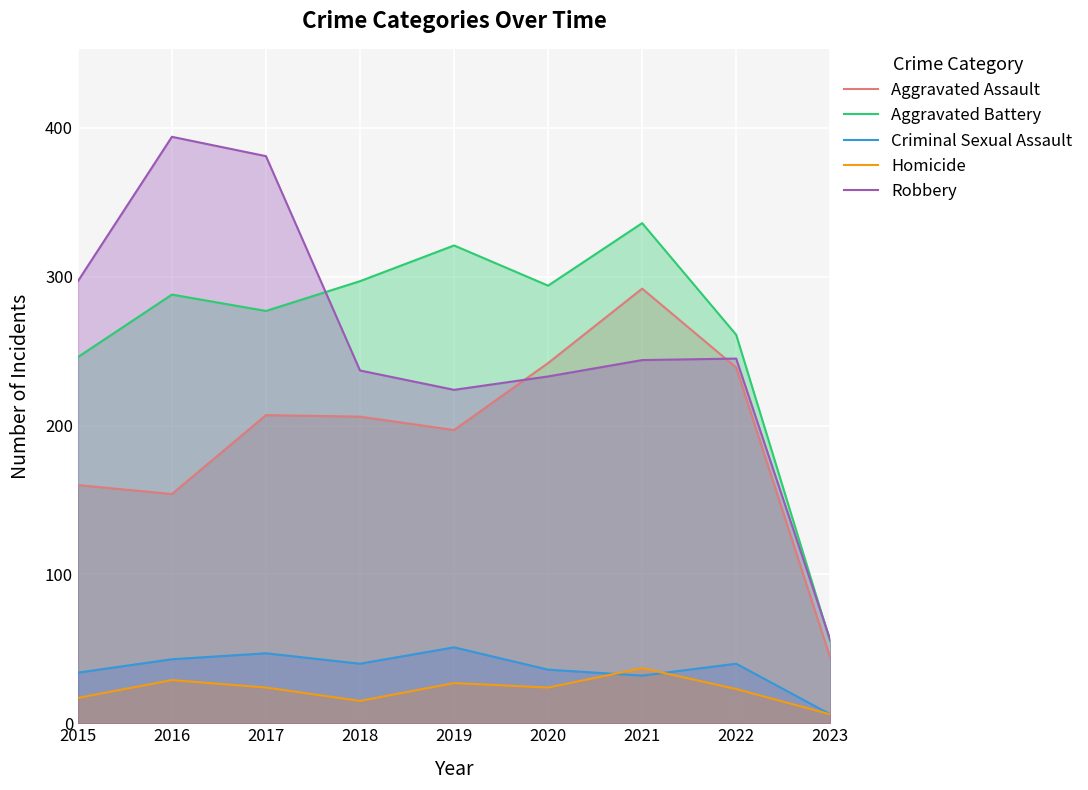

At 2021, list the series in order from smallest to largest.

Criminal Sexual Assault, Homicide, Robbery, Aggravated Assault, Aggravated Battery